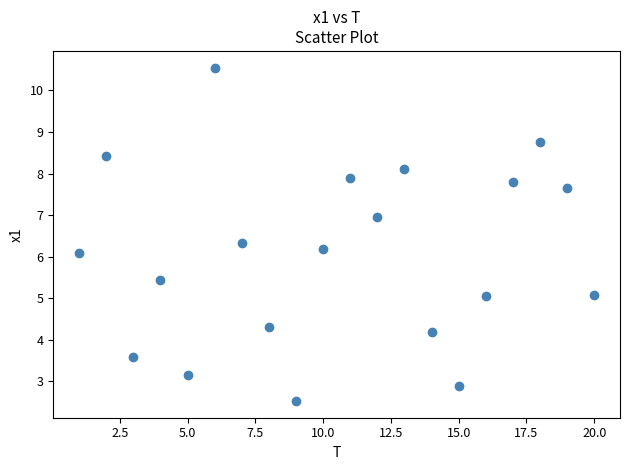

What is the range of Y values (max minus min)?

8.0